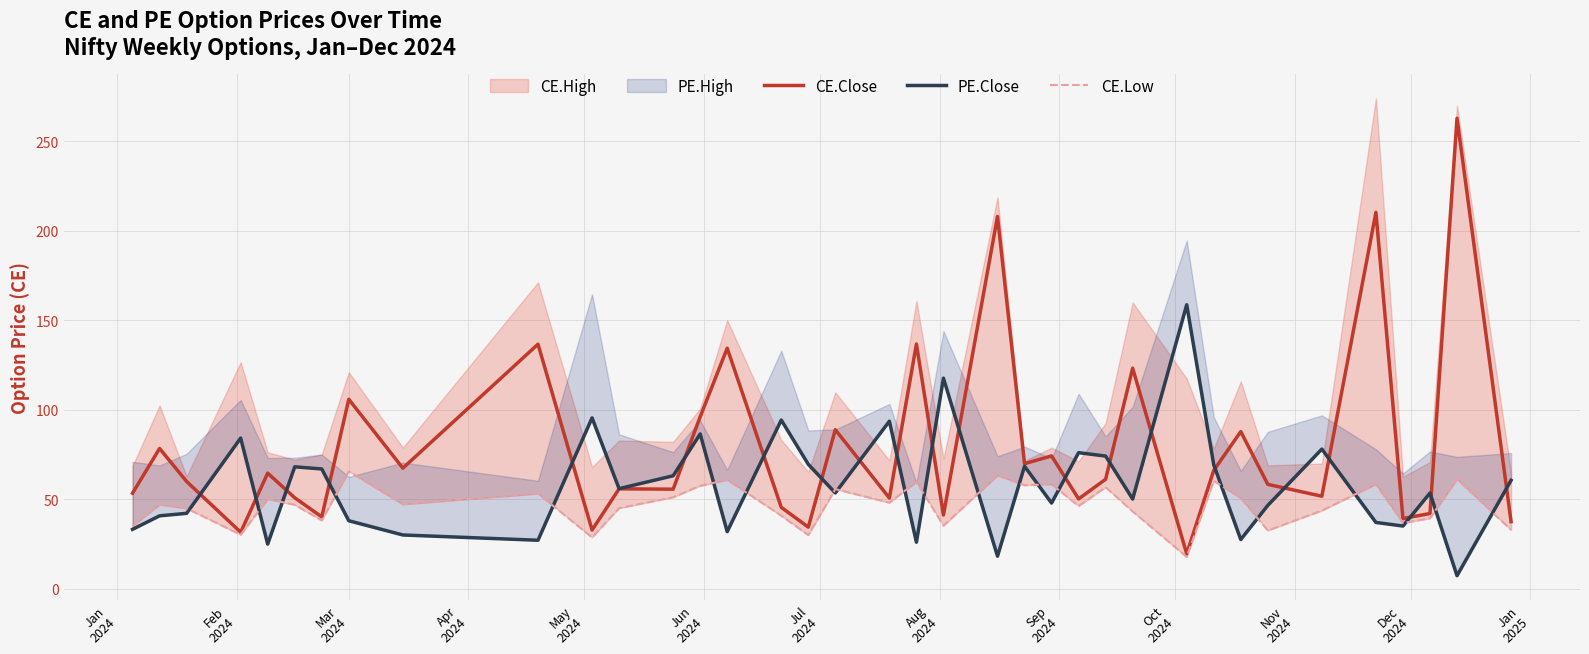

True or false: CE.Low and CE.Close cross at least once.

False